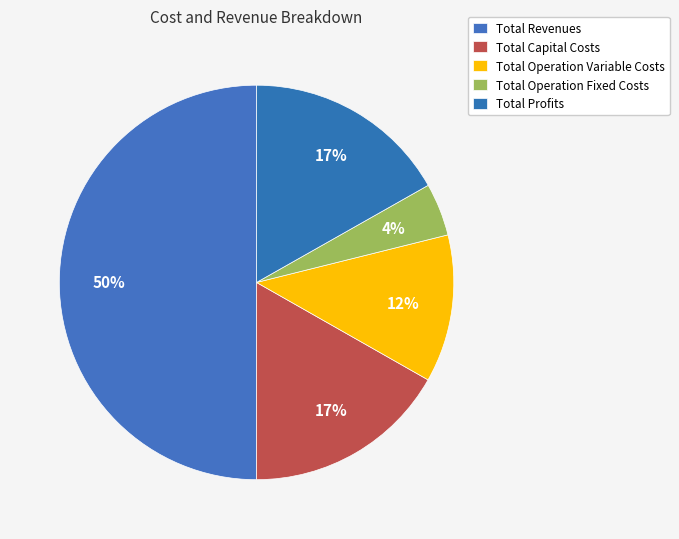

To the nearest percent, what is the combined percentage of Total Operation Variable Costs and Total Profits?

29%